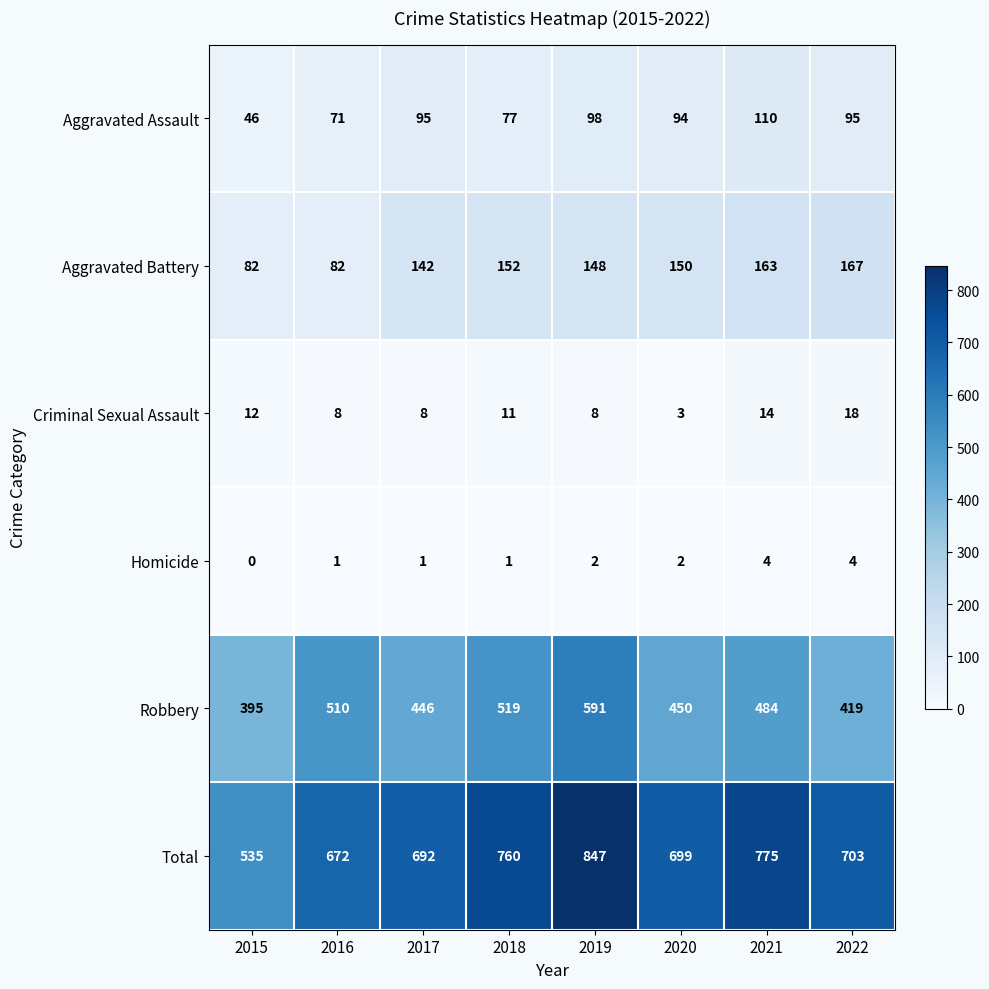

Is it true that Homicide equals 0 at 2015?

True